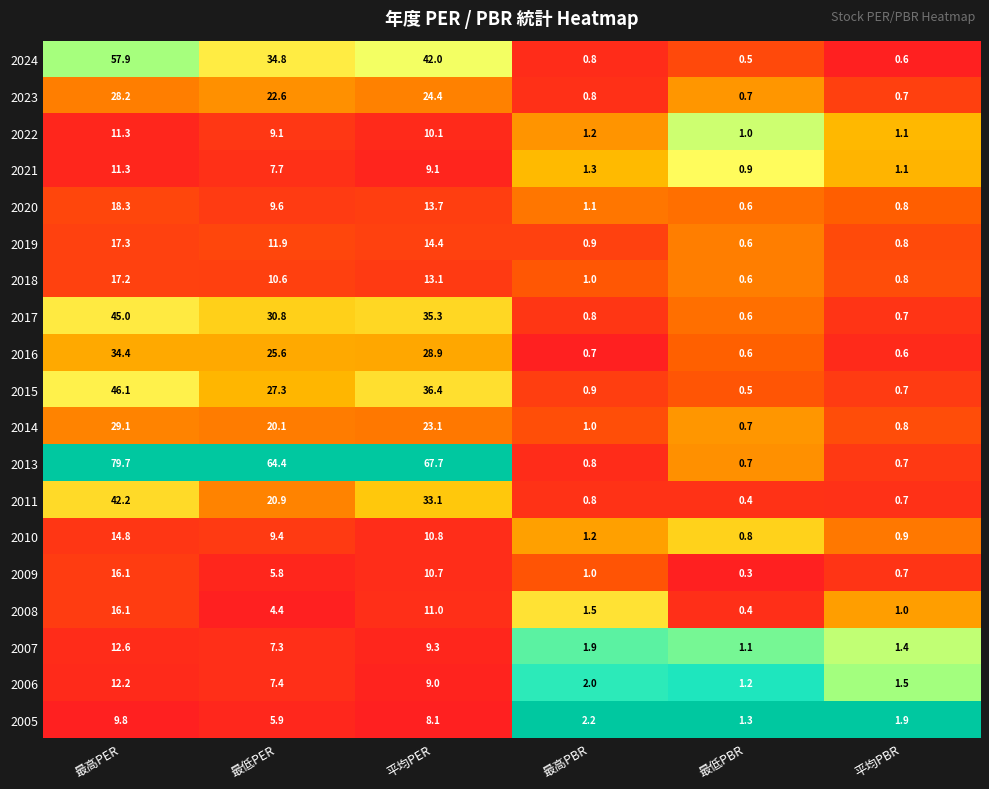

The 2008 series shows 16.1 at 最高PER. True or false?

True